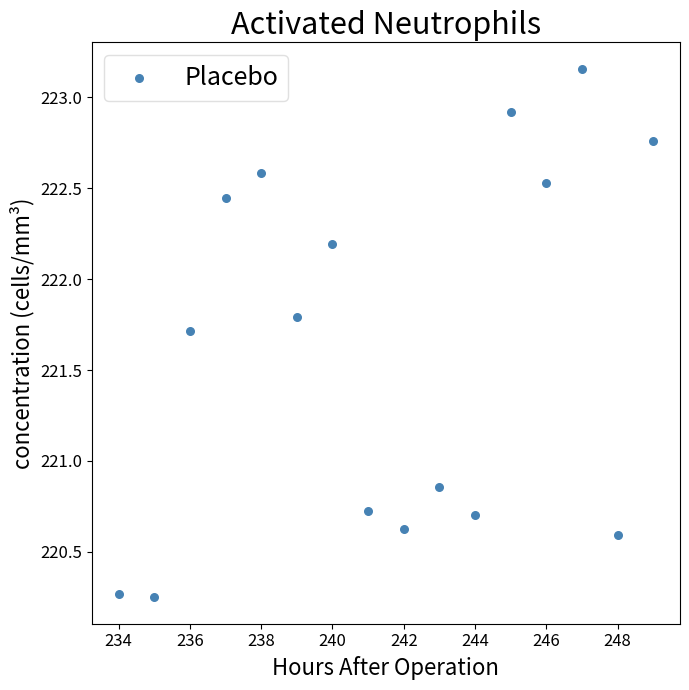

What is the range of X values (max minus min)?

15.0